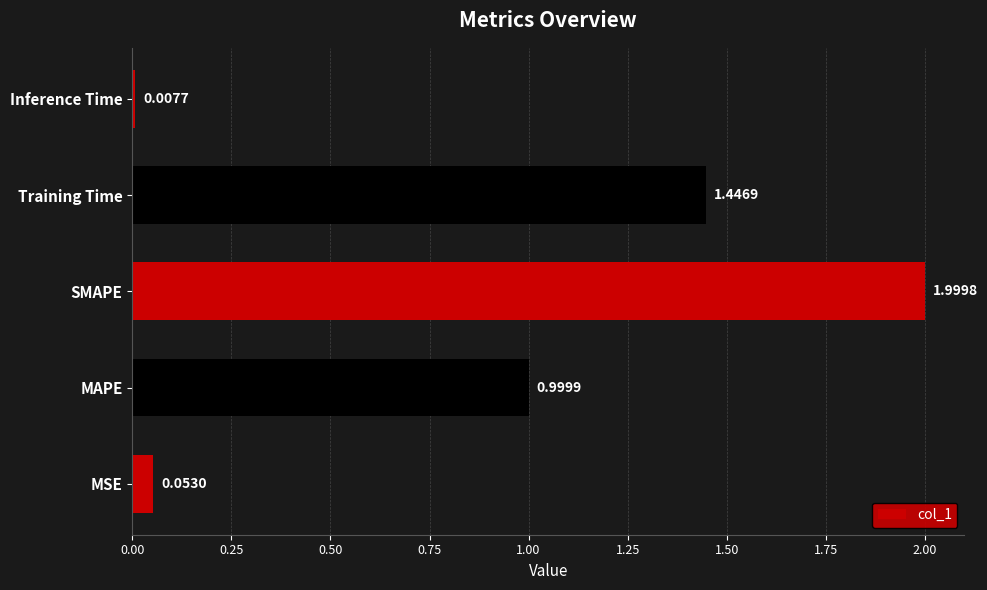

List the labels in order of value, largest first.

SMAPE, Training Time, MAPE, MSE, Inference Time